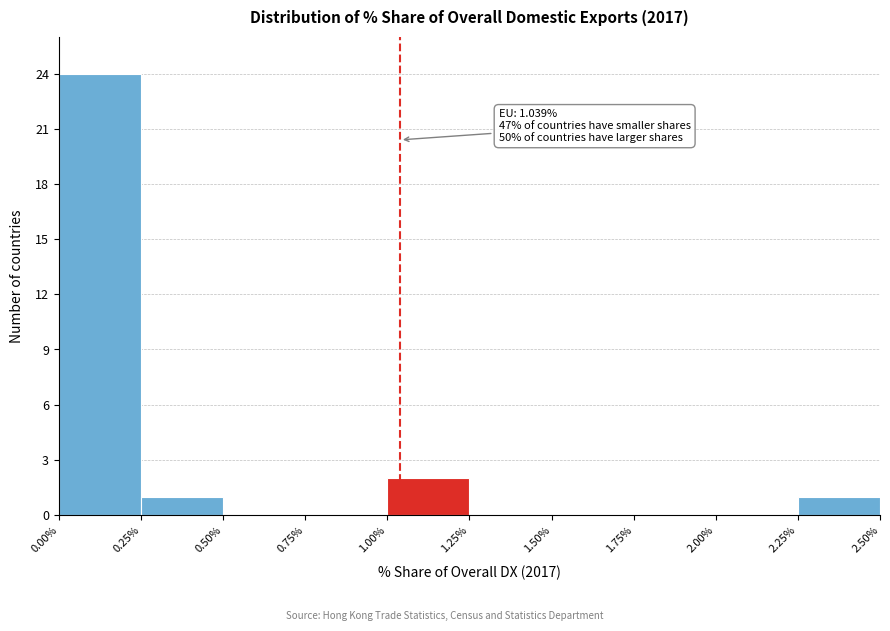

Over which range of the x-axis is the bar tallest?

0.00% to 0.25%